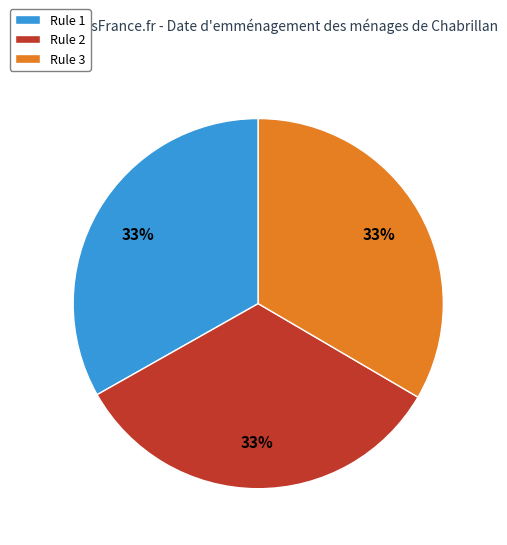

Is there any slice that represents more than half of the pie?

No